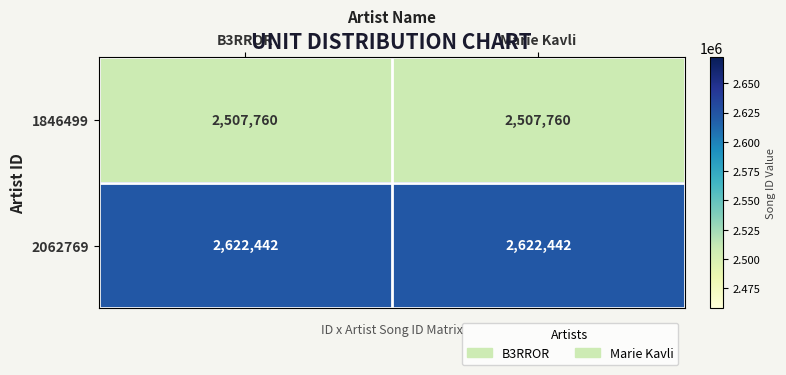

How many data points does each series have?

2